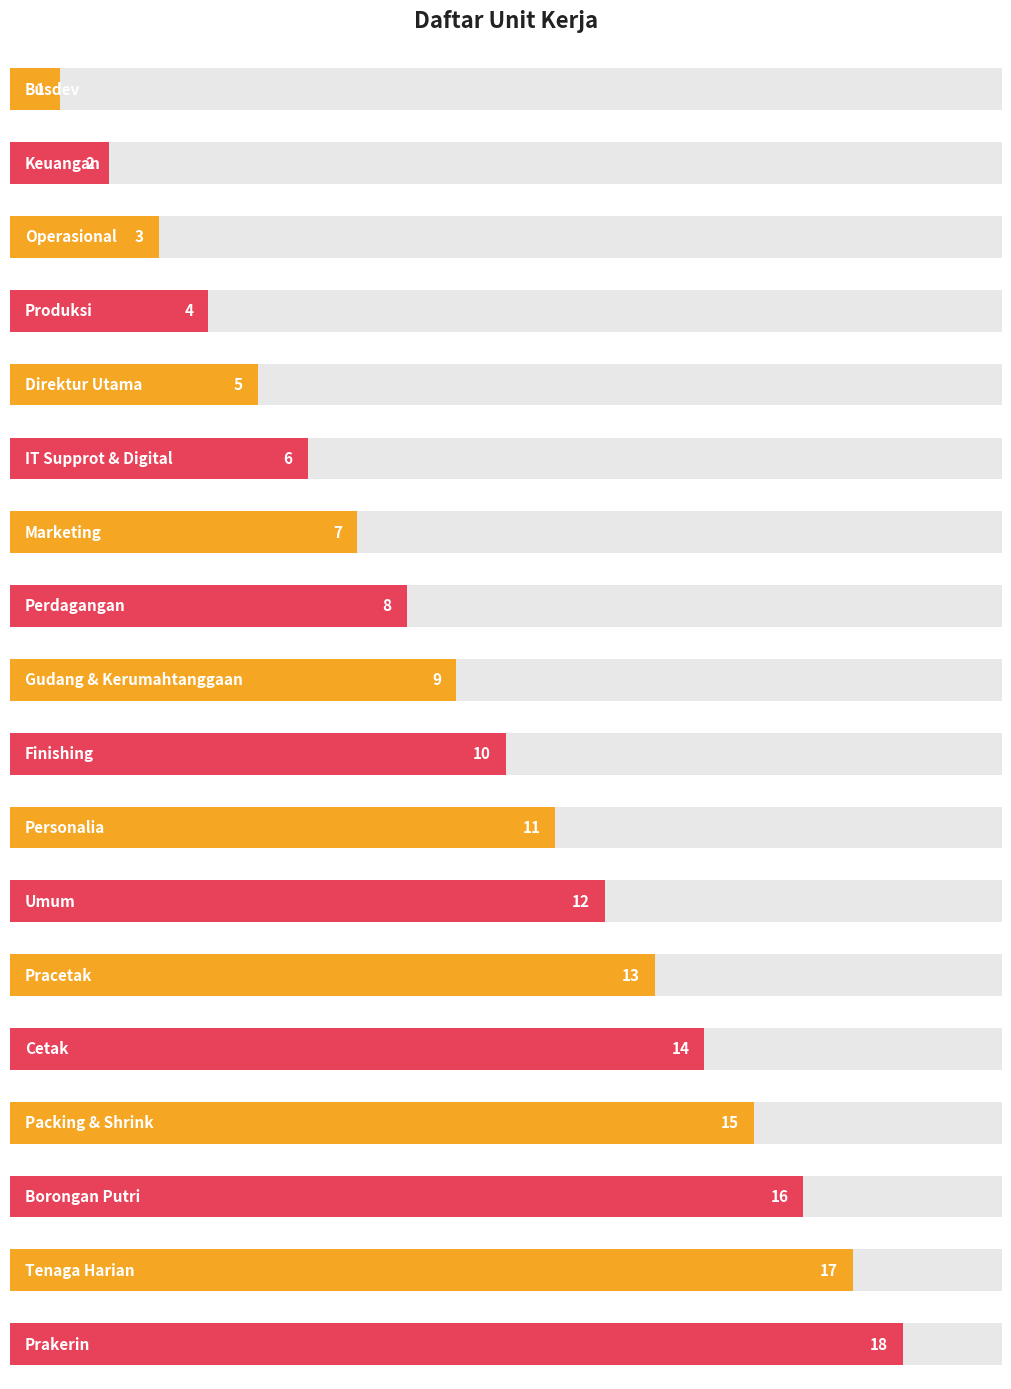

What is the ratio of the value at Pracetak to the value at Gudang & Kerumahtanggaan?

1.4